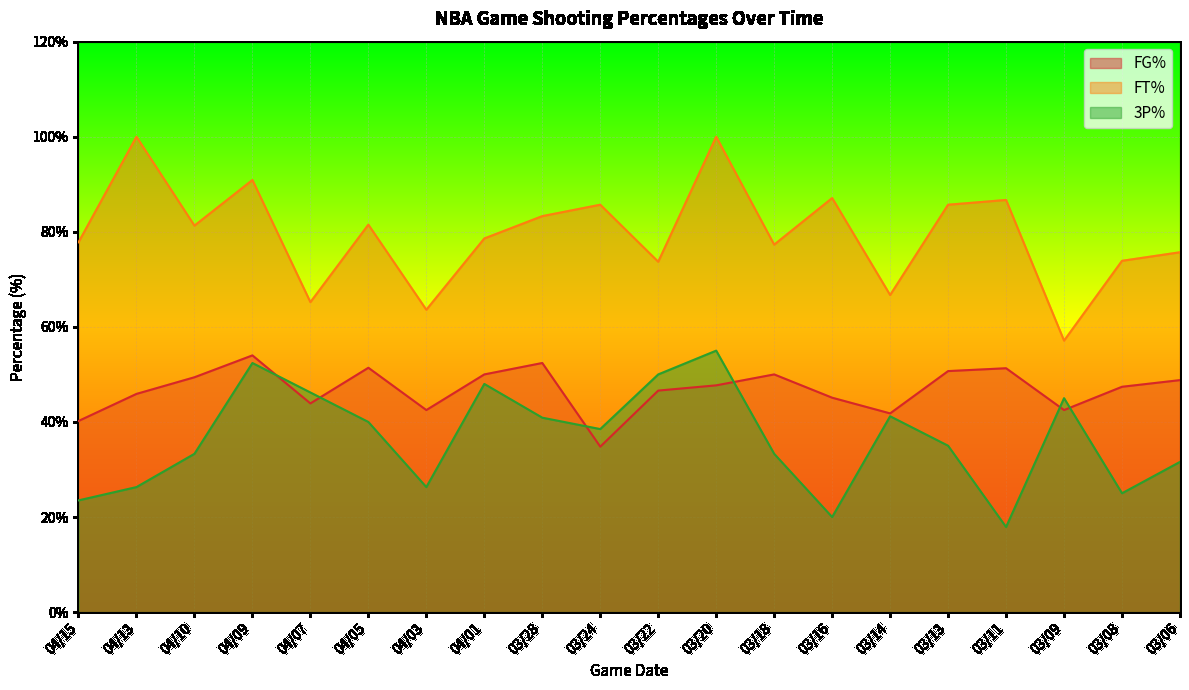

What is the label of the 20th point from the left?

03/06